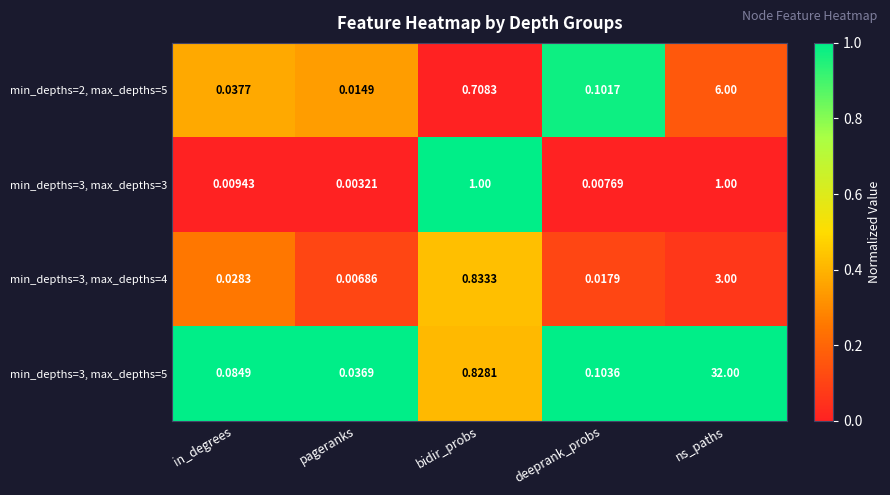

At which label is min_depths=3, max_depths=5 closest to 16?

bidir_probs